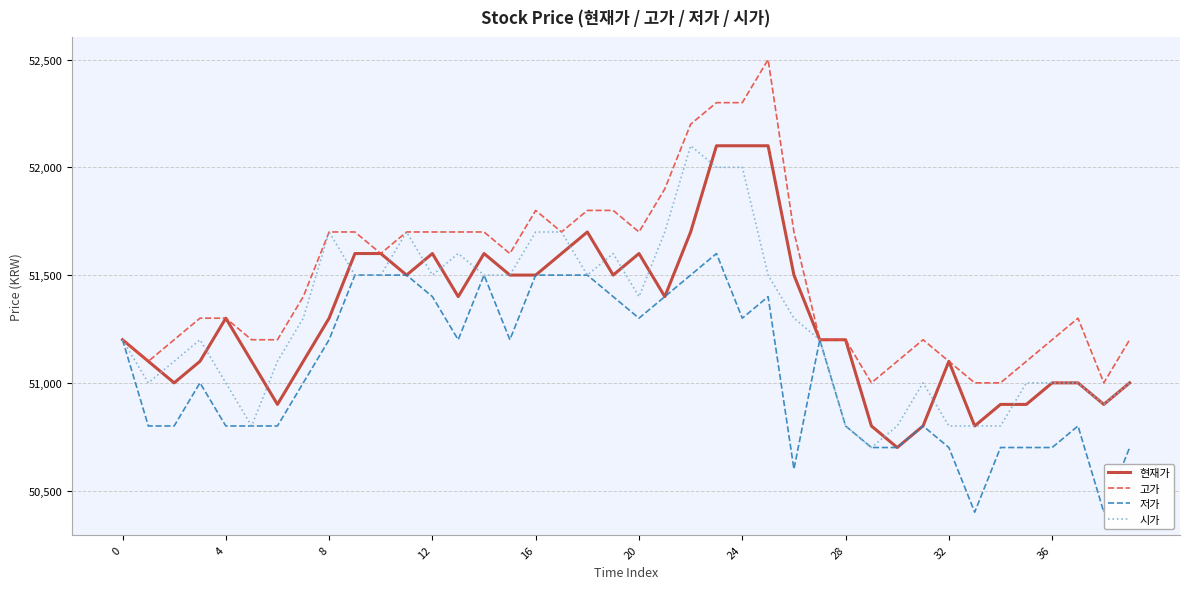

True or false: 현재가 and 고가 cross at least once.

False